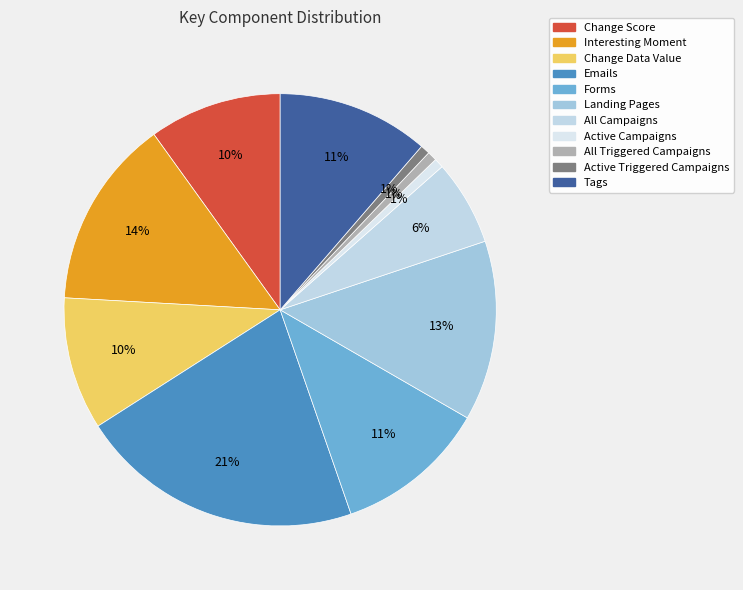

To the nearest percent, what is the average slice percentage?

9%